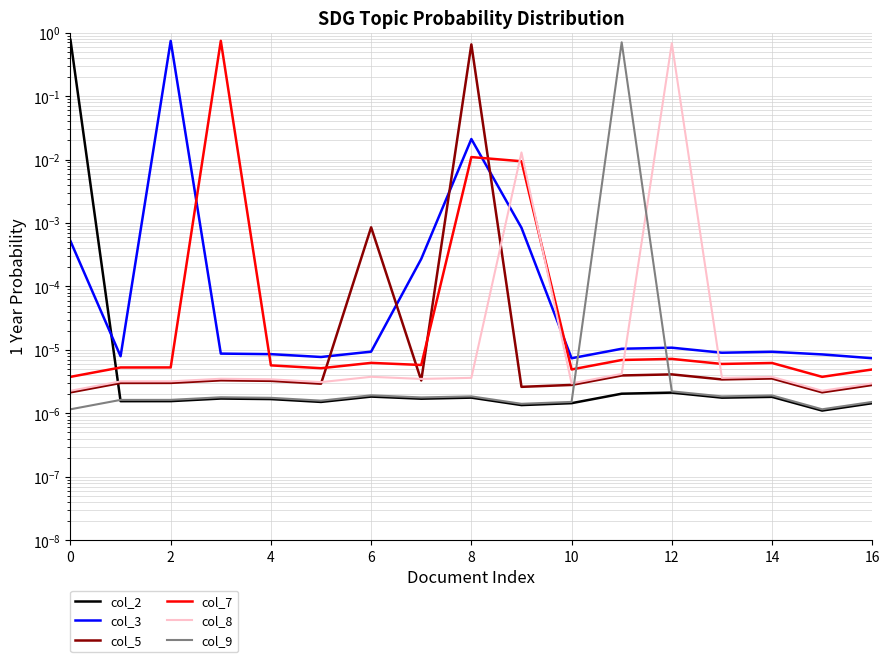

Reading right to left, extract all data points from this chart.

col_2: 0.0	0.0	0.0	0.0	0.0	0.0	0.0	0.0	0.0	0.0	0.0	0.0	0.0	0.0	0.0	0.0	0.8
col_3: 0.0	0.0	0.0	0.0	0.0	0.0	0.0	0.0	0.0	0.0	0.0	0.0	0.0	0.0	0.7	0.0	0.0
col_5: 0.0	0.0	0.0	0.0	0.0	0.0	0.0	0.0	0.7	0.0	0.0	0.0	0.0	0.0	0.0	0.0	0.0
col_7: 0.0	0.0	0.0	0.0	0.0	0.0	0.0	0.0	0.0	0.0	0.0	0.0	0.0	0.7	0.0	0.0	0.0
col_8: 0.0	0.0	0.0	0.0	0.7	0.0	0.0	0.0	0.0	0.0	0.0	0.0	0.0	0.0	0.0	0.0	0.0
col_9: 0.0	0.0	0.0	0.0	0.0	0.7	0.0	0.0	0.0	0.0	0.0	0.0	0.0	0.0	0.0	0.0	0.0